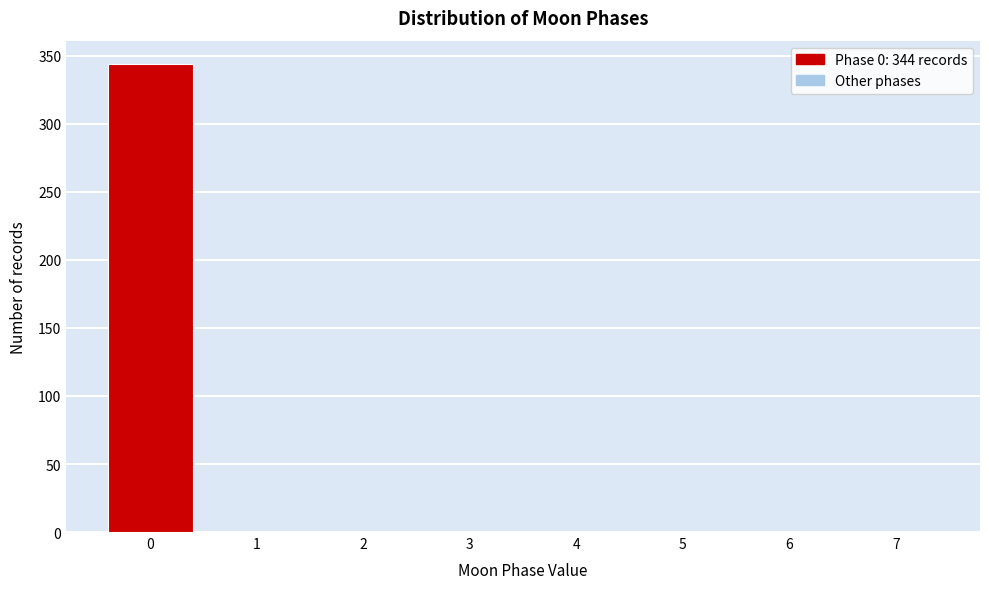

Which range on the x-axis has the tallest bar?

-0.5 to 0.5